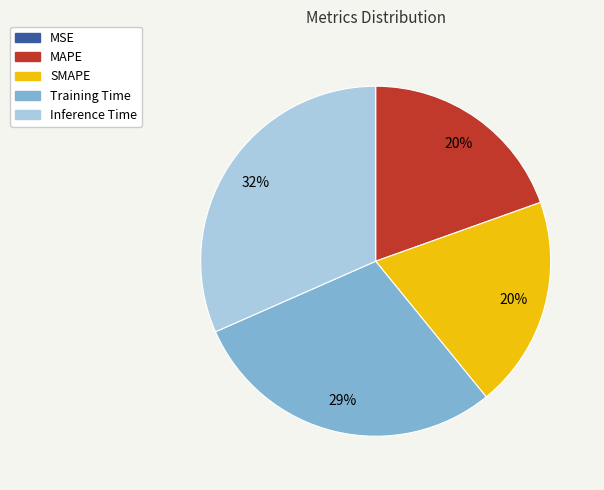

Is there any slice that represents more than half of the pie?

No